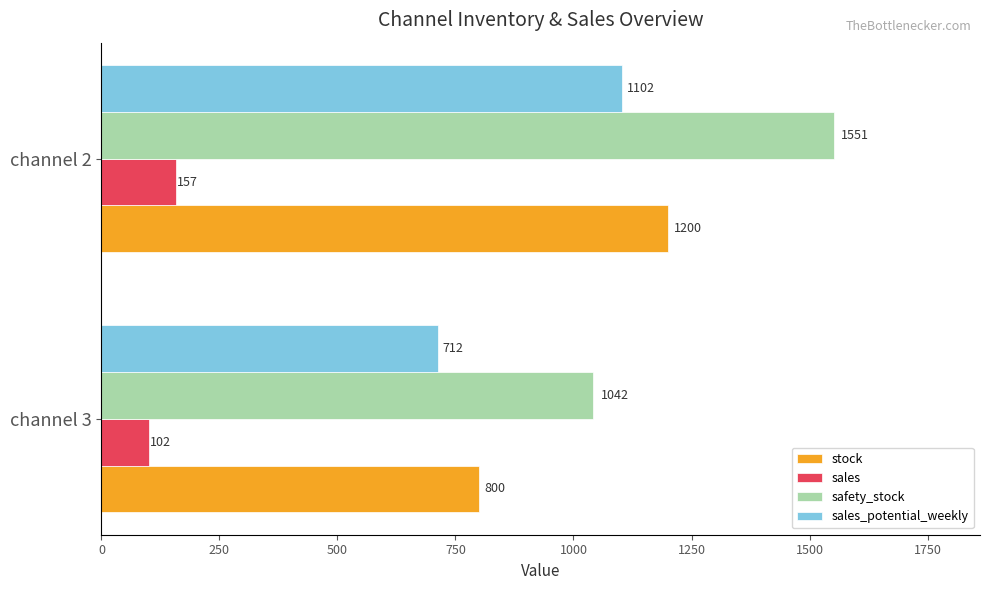

Which category has the highest value in the sales series?

channel 2